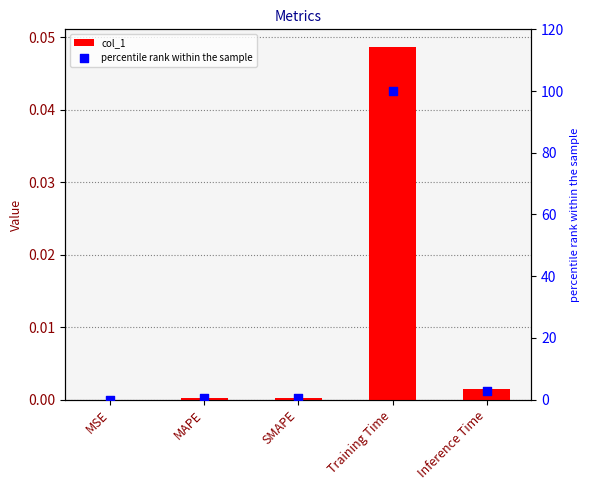

What are all the series names shown in the legend?

col_1, percentile rank within the sample